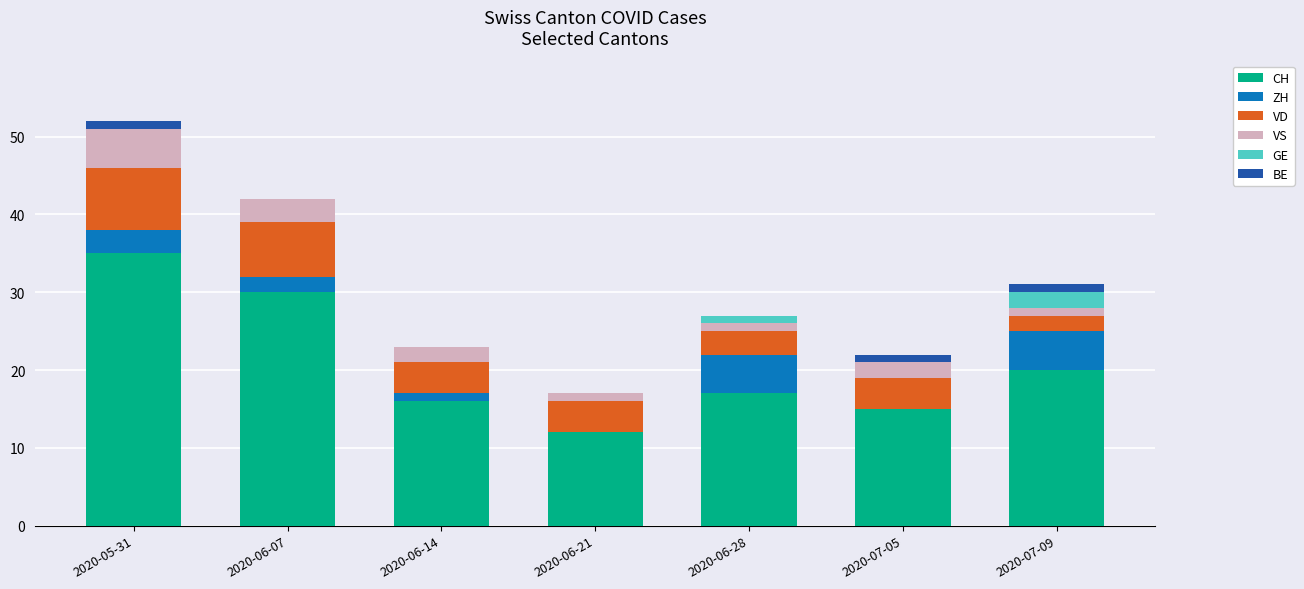

At which category is the sum across all series the highest?

2020-05-31